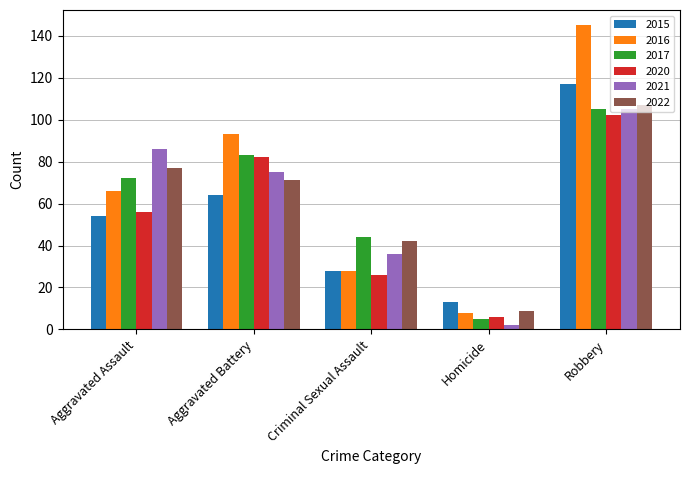

At which category is the sum across all series the highest?

Robbery